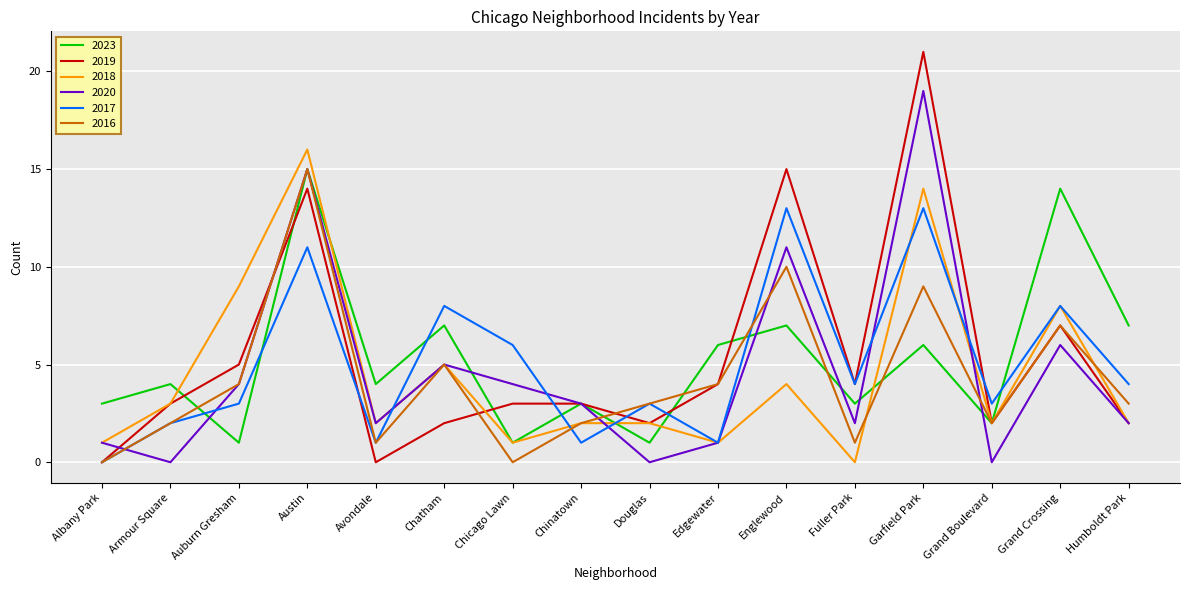

Which series has the widest spread of values?

2019